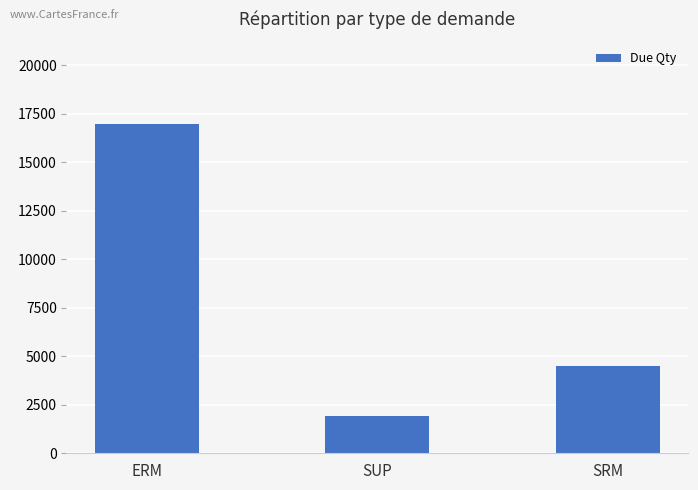

Which category has the lowest value across all series?

SUP